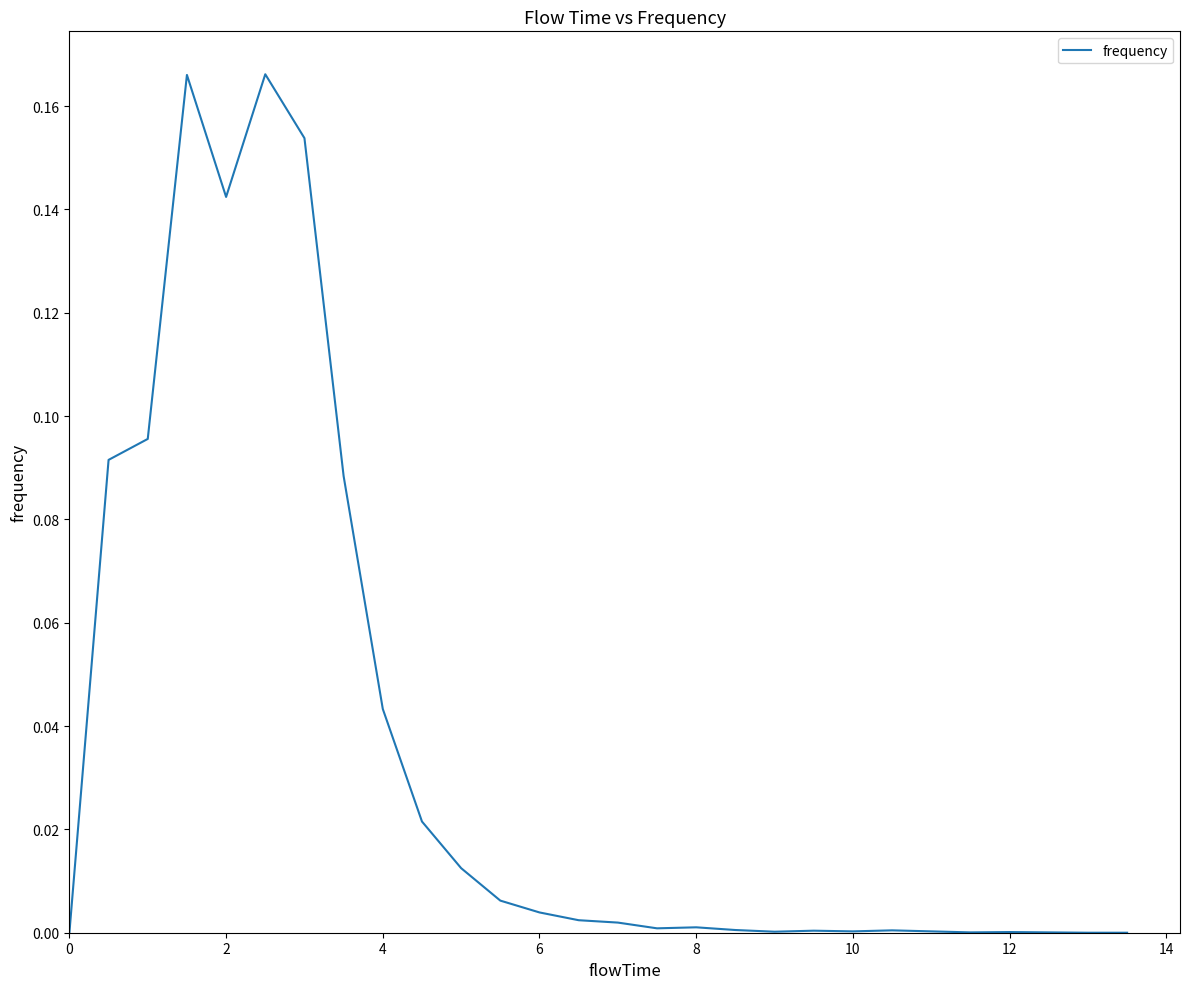

What is the difference between the second highest and second lowest values?

0.2